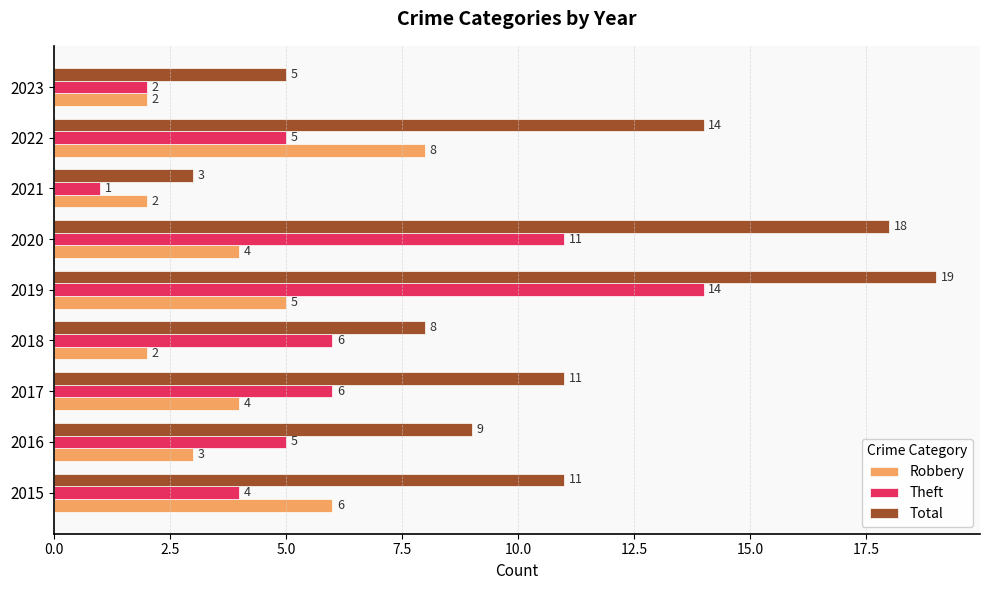

Rank the series at 2019 from lowest to highest value.

Robbery, Theft, Total